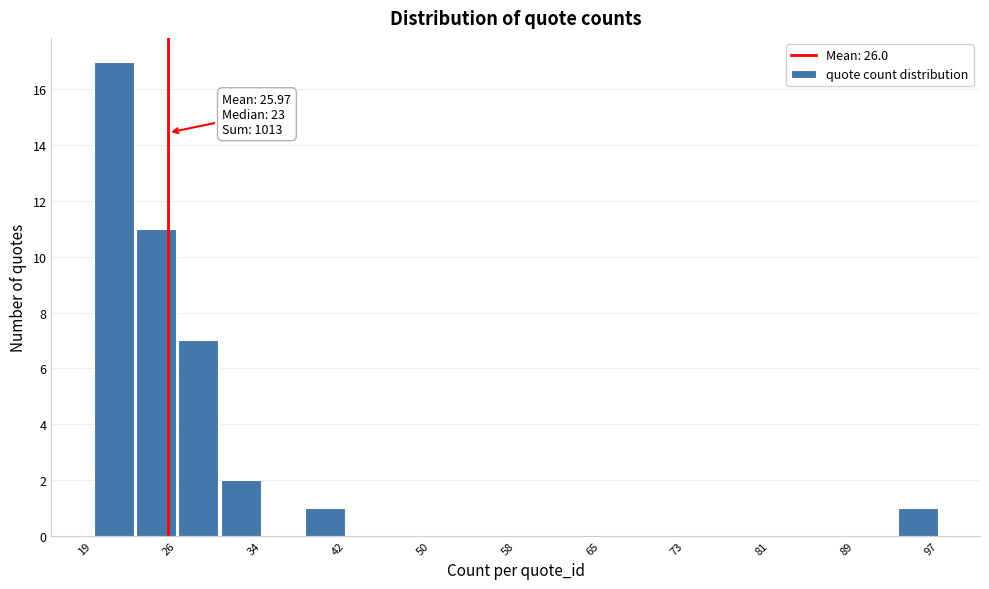

Around what value on the x-axis is the tallest bar? Give the approximate position of its centre, as read against the axis.

21